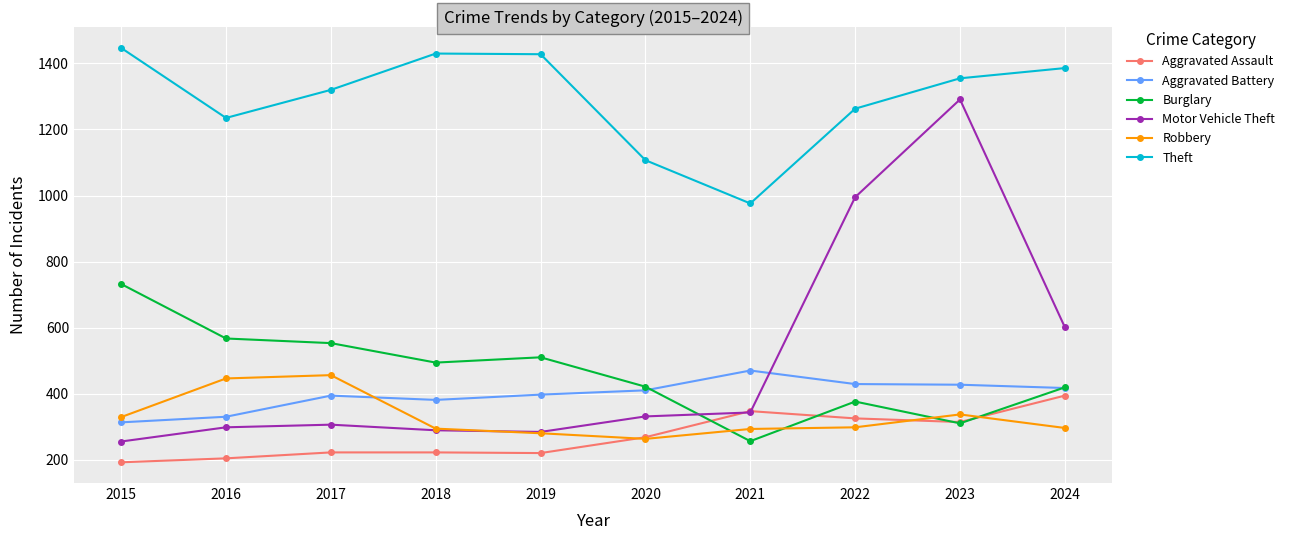

What is the total value across all series at 2021?

2685